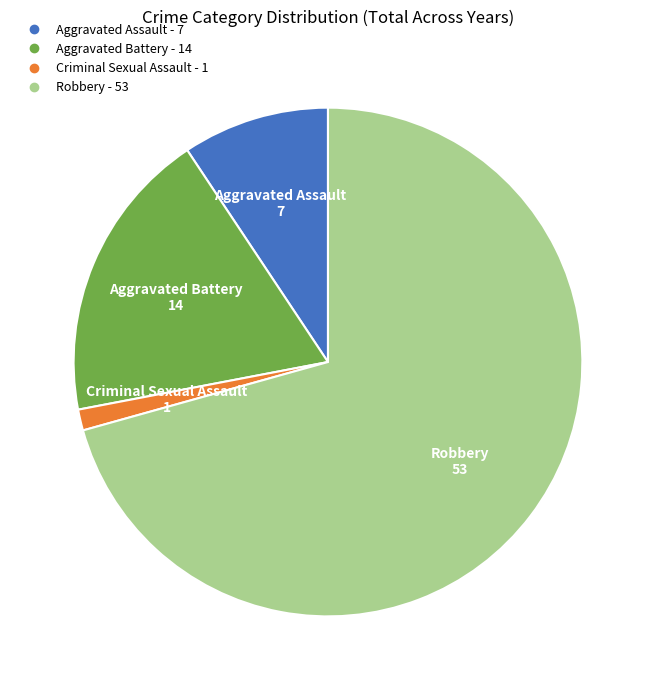

How many slices are in this pie chart?

4